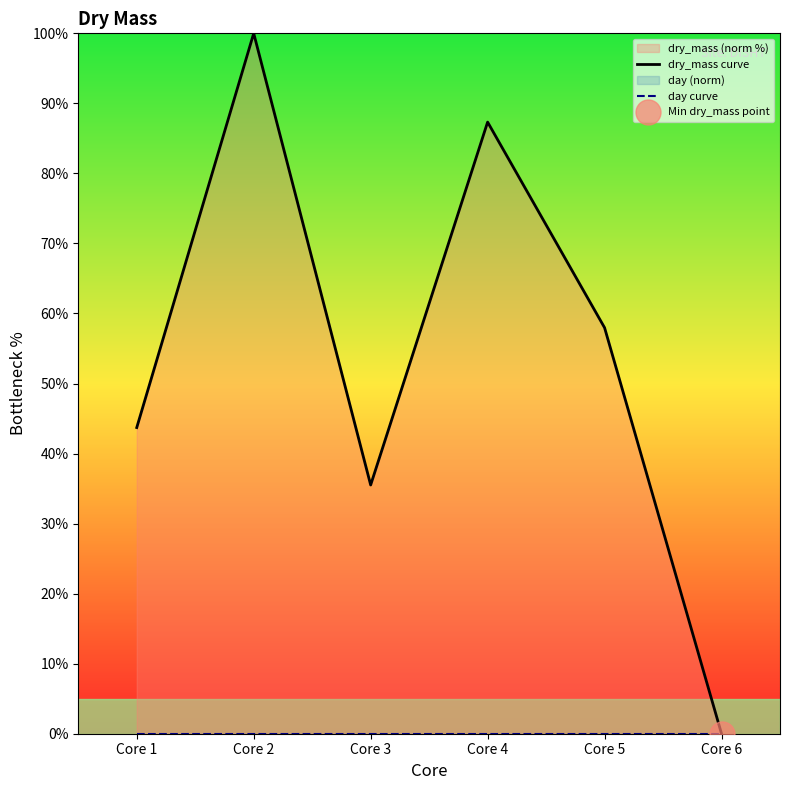

The dry_mass curve series shows 58.7 at Core 2. True or false?

False